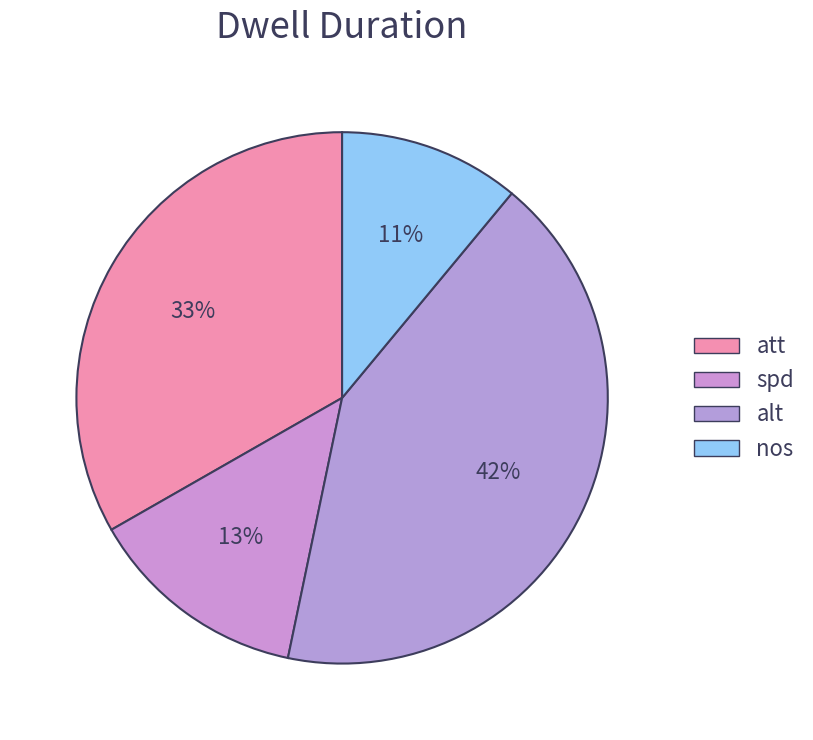

True or false: att accounts for 33% of the total.

True